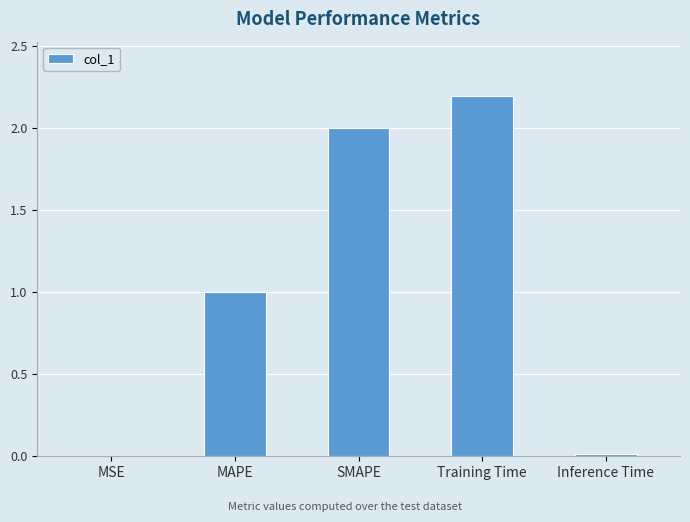

What is the change in value from MAPE to Training Time?

+1.2